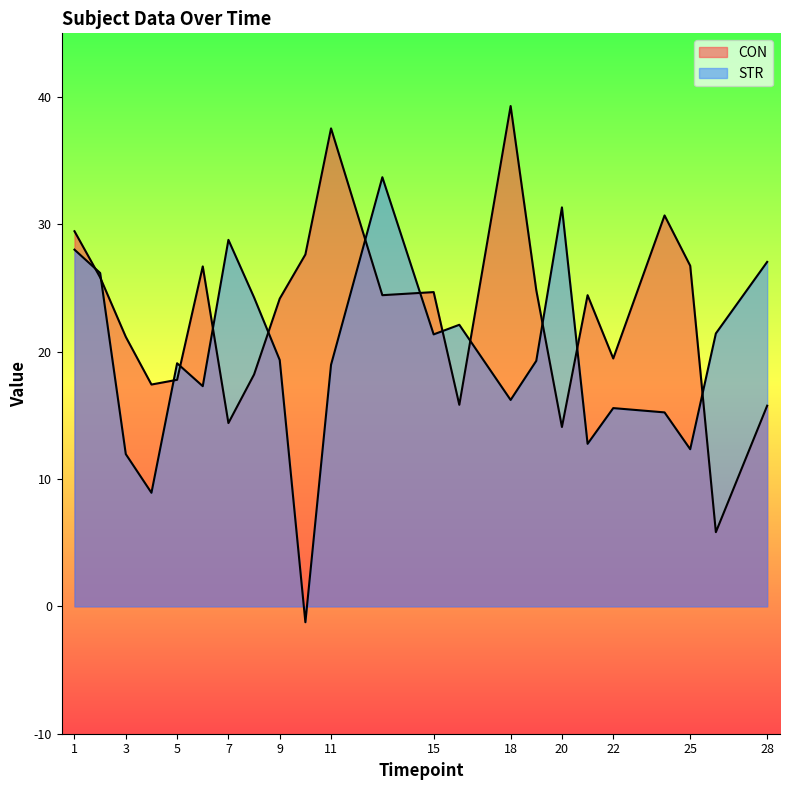

Reading left to right, list all the values displayed in this chart.

CON: 1=29.5	2=25.8	3=21.2	4=17.4	5=17.8	6=26.7	7=14.4	8=18.2	9=24.2	10=27.6	11=37.5	13=24.4	15=24.7	16=15.8	18=39.3	19=24.8	20=14.1	21=24.4	22=19.5	24=30.7	25=26.7	26=5.8	28=15.8
STR: 1=28.0	2=26.2	3=12.0	4=8.9	5=19.1	6=17.3	7=28.8	8=24.3	9=19.3	10=-1.2	11=19.0	13=33.7	15=21.4	16=22.1	18=16.2	19=19.3	20=31.3	21=12.8	22=15.6	24=15.2	25=12.3	26=21.4	28=27.1